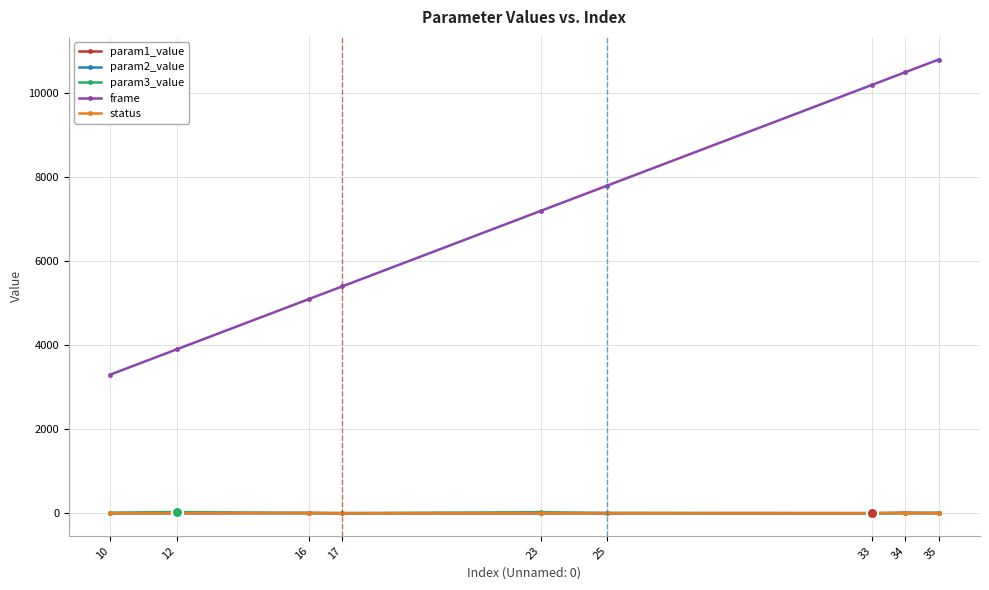

What is the difference between the highest and lowest values at 23?

7199.9